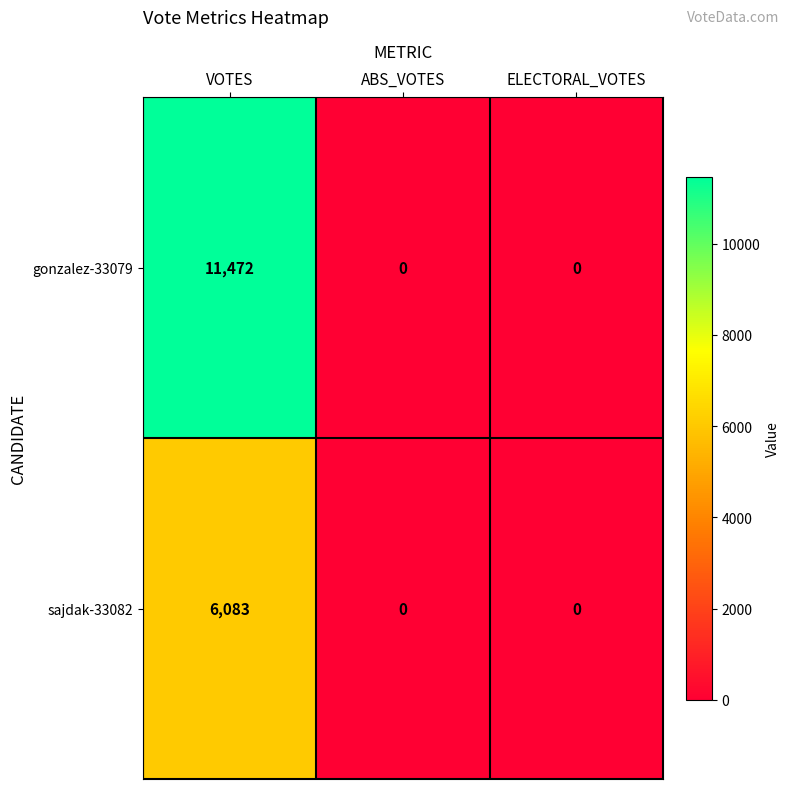

What is the difference between the maximum and minimum values in the gonzalez-33079 series?

11472